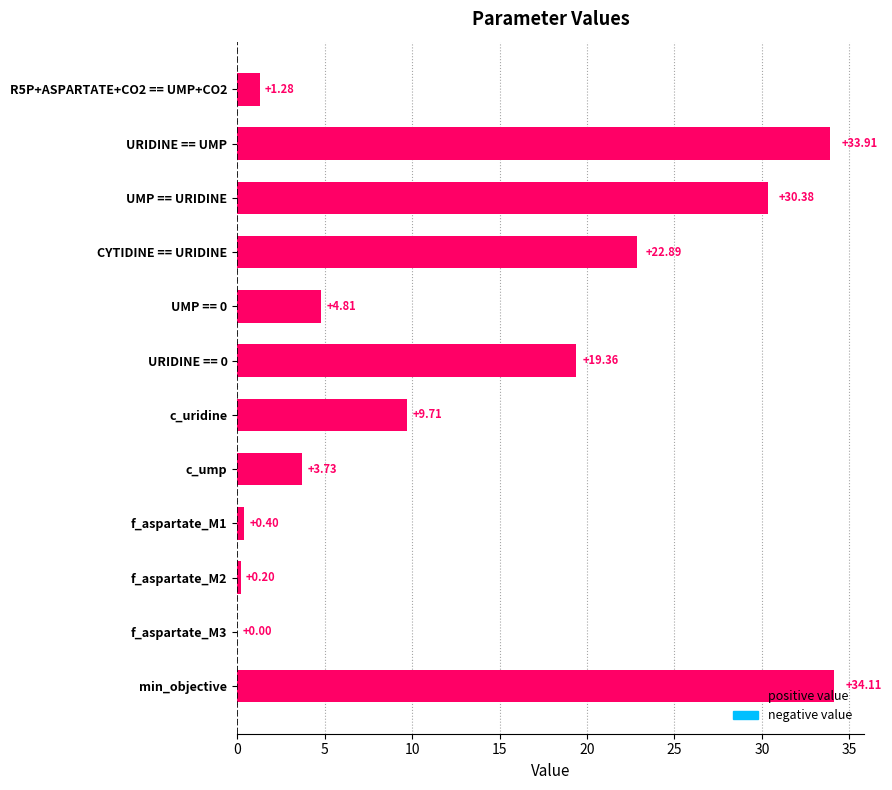

What is the ratio of the value at c_uridine to the value at min_objective?

0.3